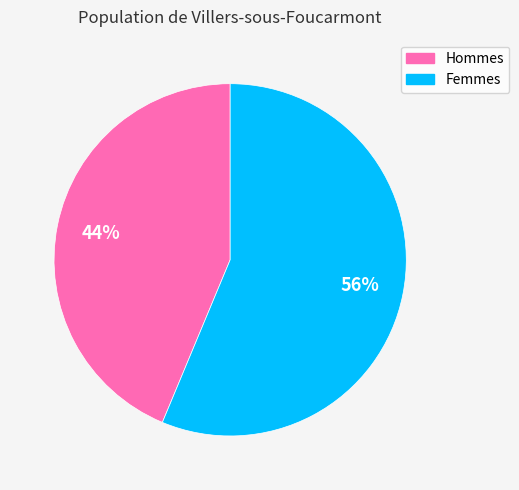

Is there a majority slice in this chart?

Yes